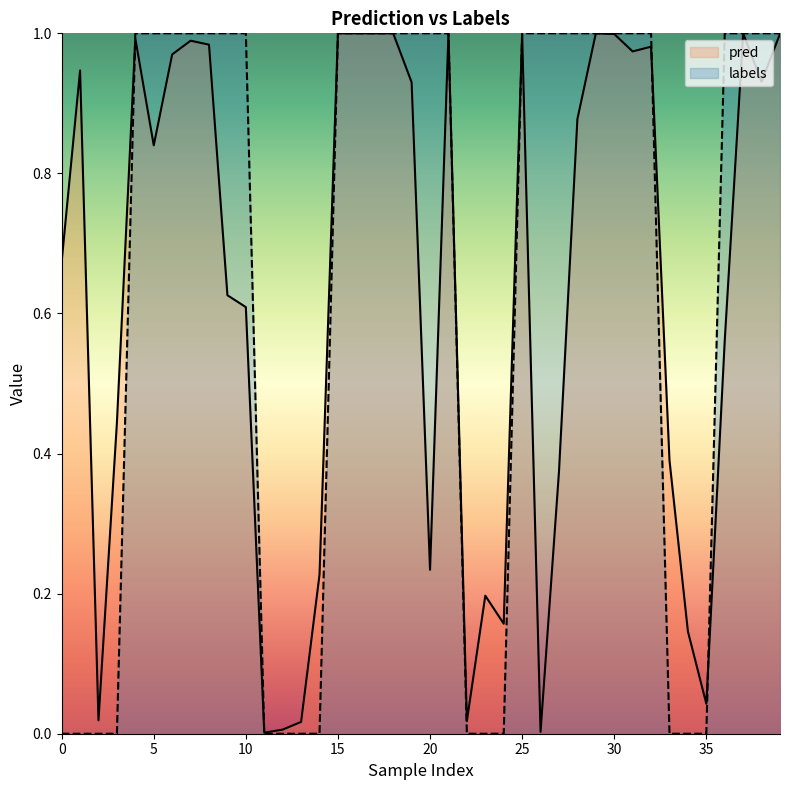

True or false: labels has a value of 0.0 at 11.

True